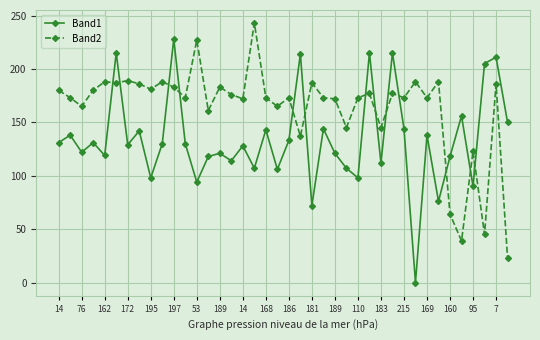

List the series in order of their overall mean, lowest first.

Band1, Band2